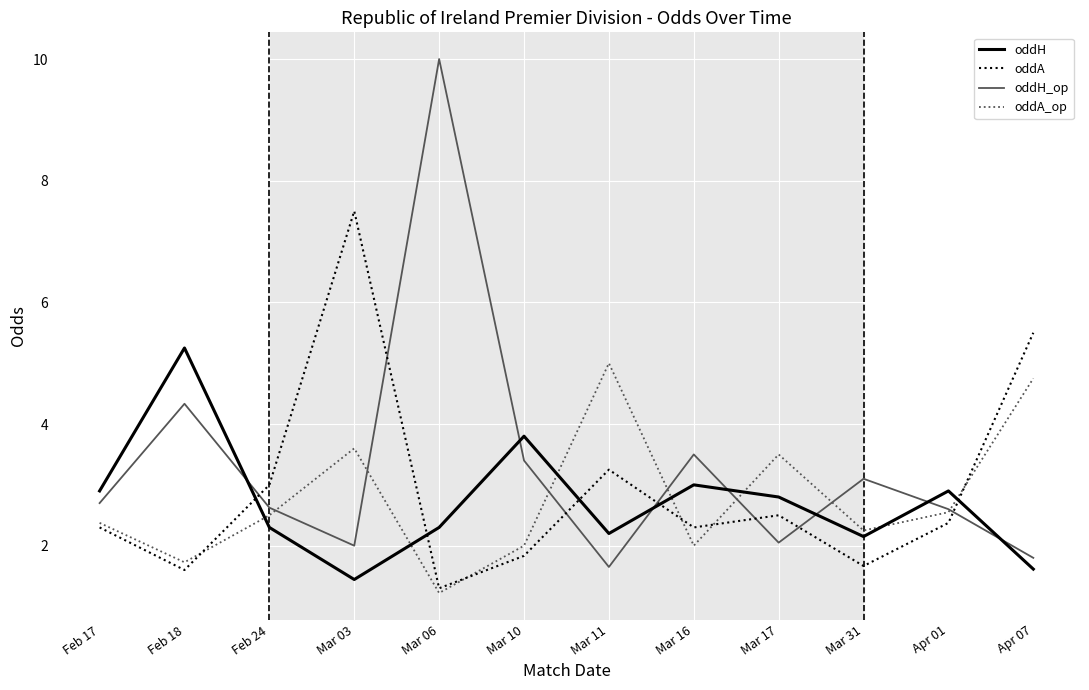

What is the difference between the highest and lowest values at Mar 31?

1.4